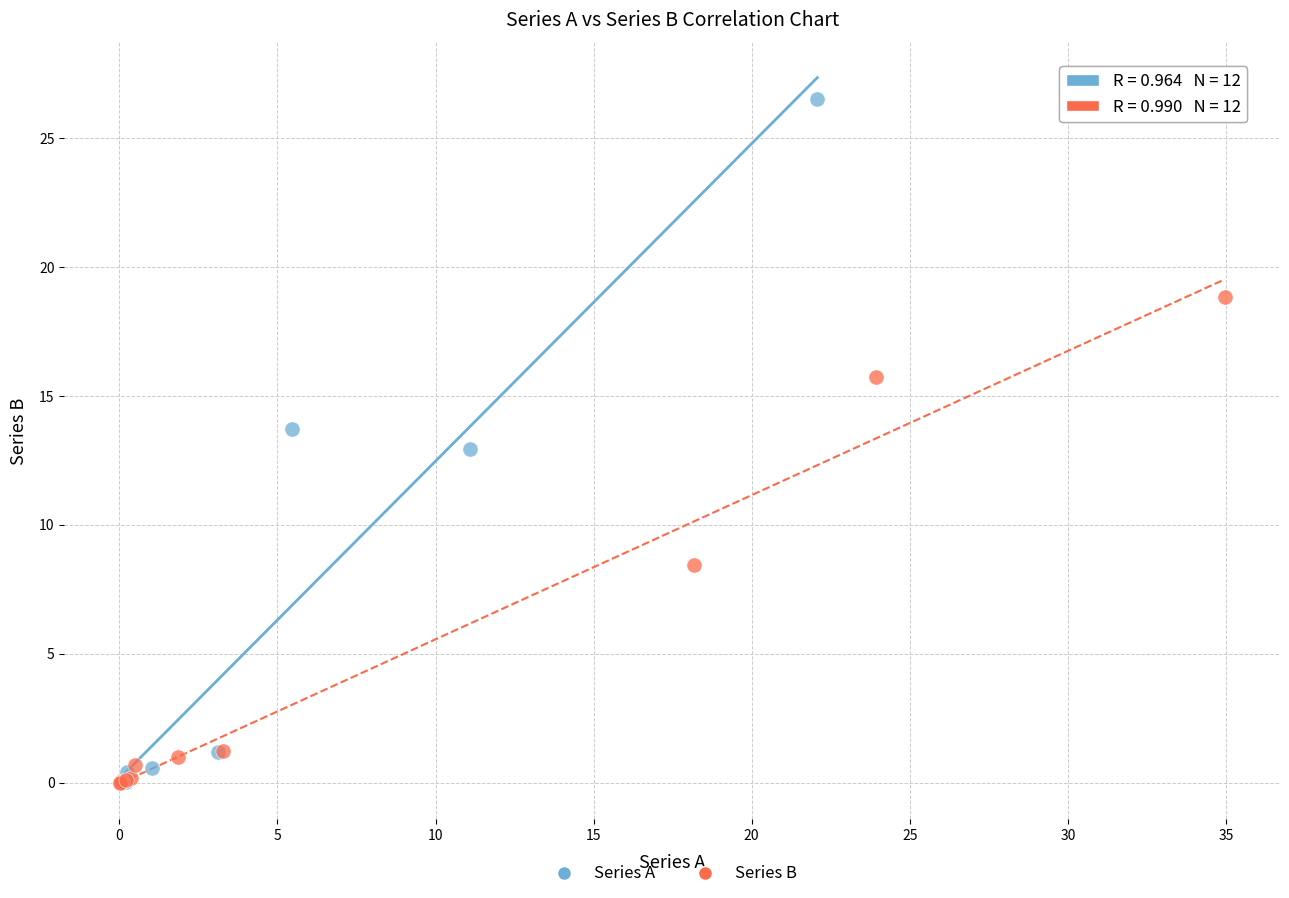

Which series has the largest Y range (max minus min)?

Series A